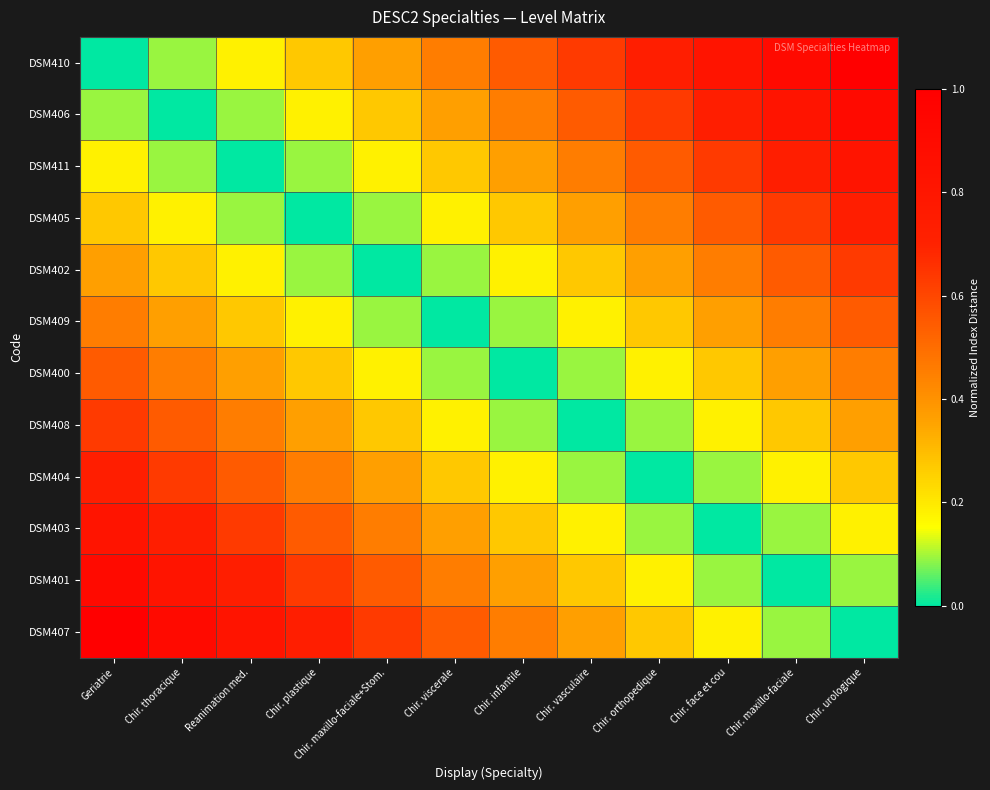

What is the total value across all series at Reanimation med.?

4.4